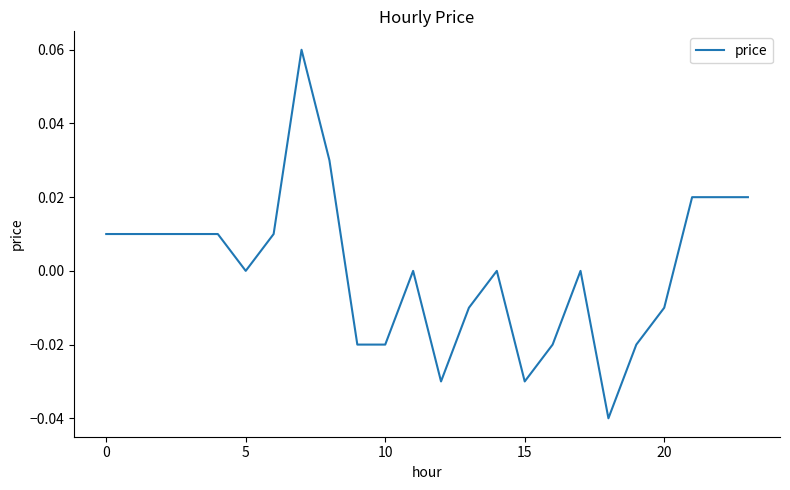

True or false: the data has more than 2 interior local peaks.

True